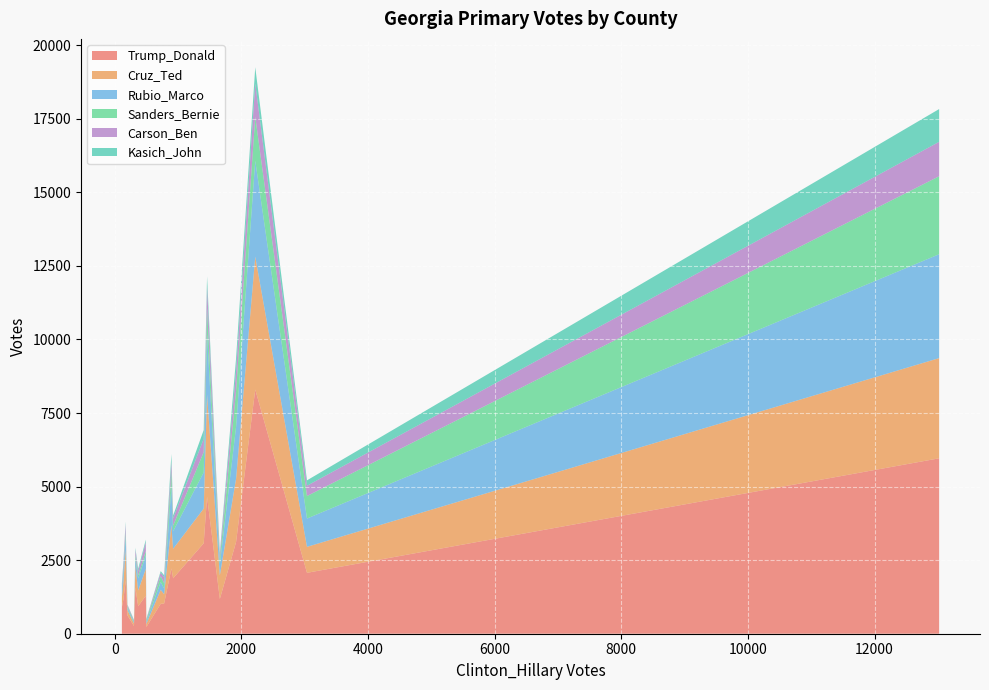

What is the maximum value for Trump_Donald?

8297